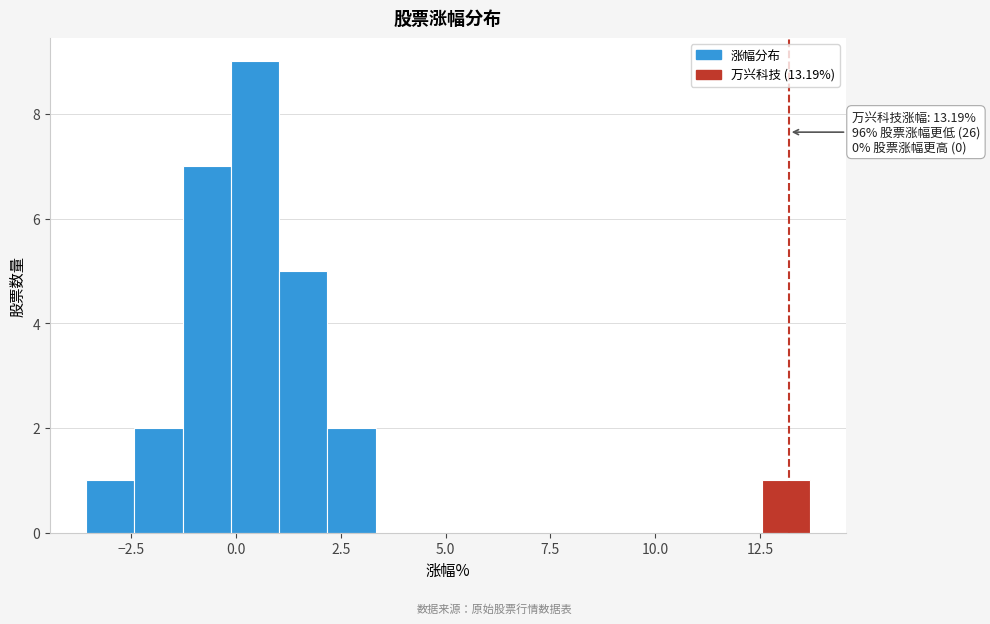

Around what value on the x-axis is the tallest bar? Give the approximate position of its centre, as read against the axis.

0.5